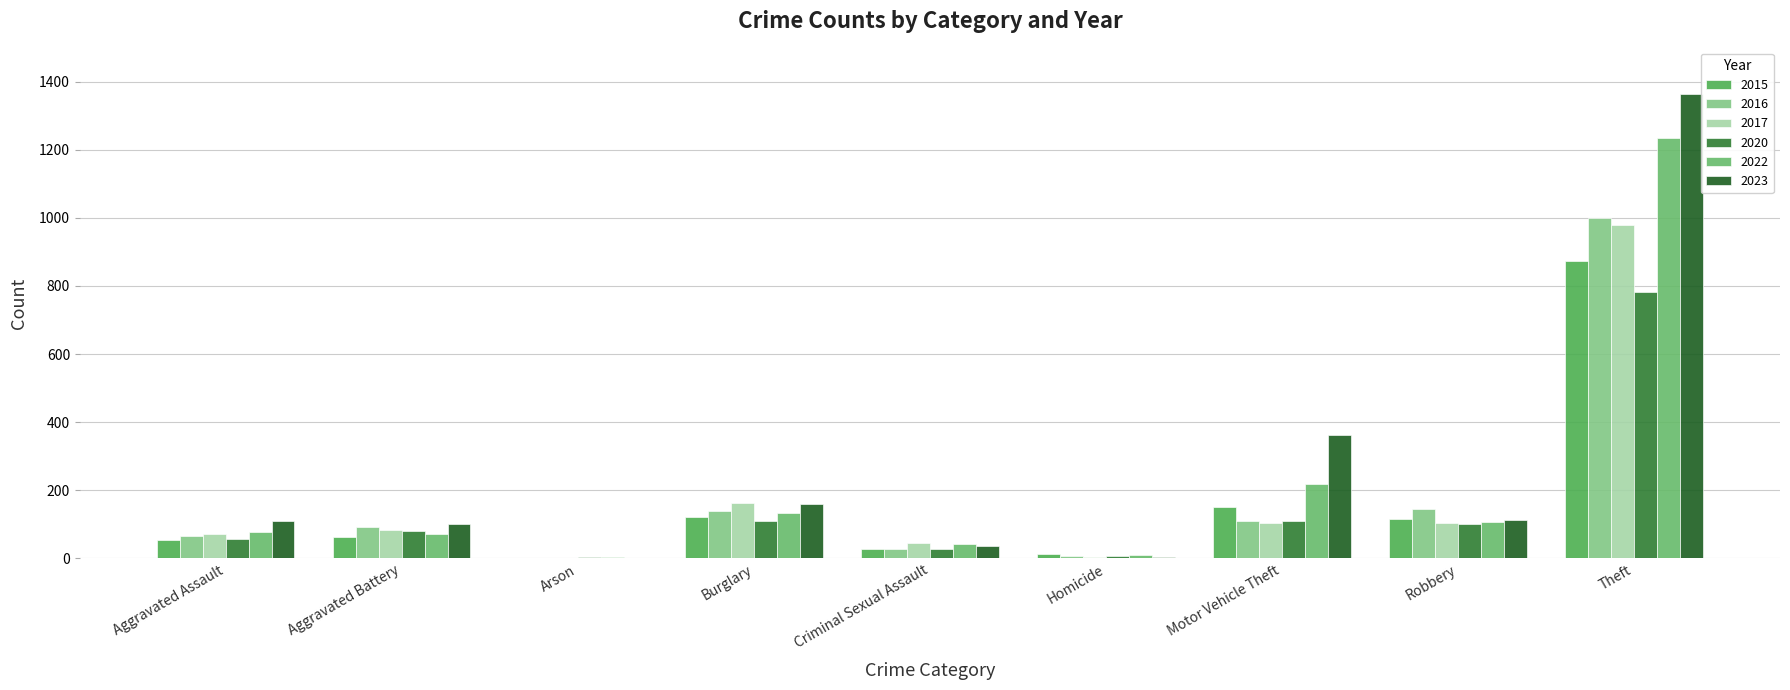

What is the difference between the 2020 values at Criminal Sexual Assault and Arson?

23